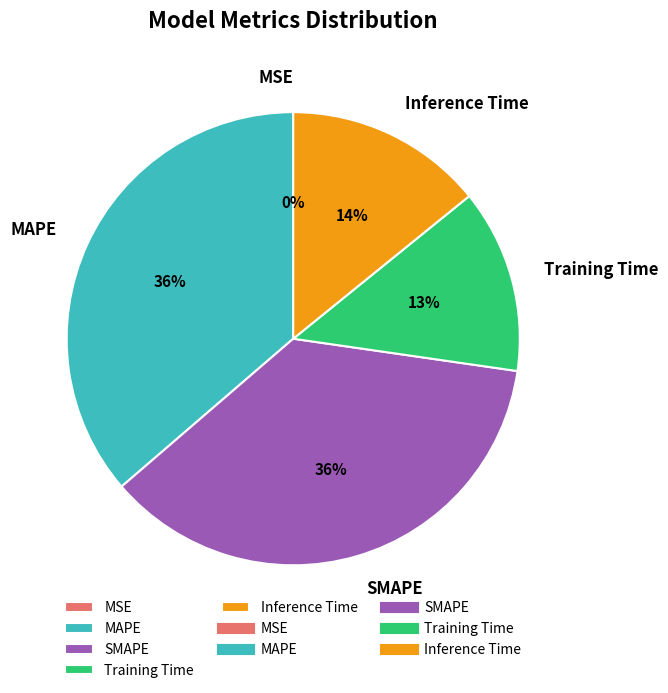

Is it true that SMAPE is 36% of the pie?

True